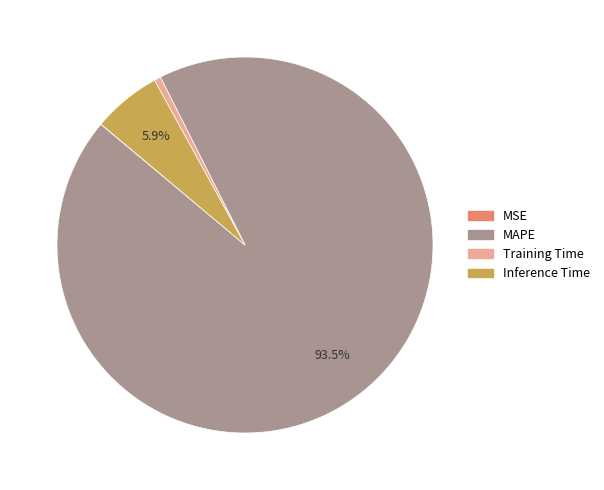

What is the majority slice?

MAPE